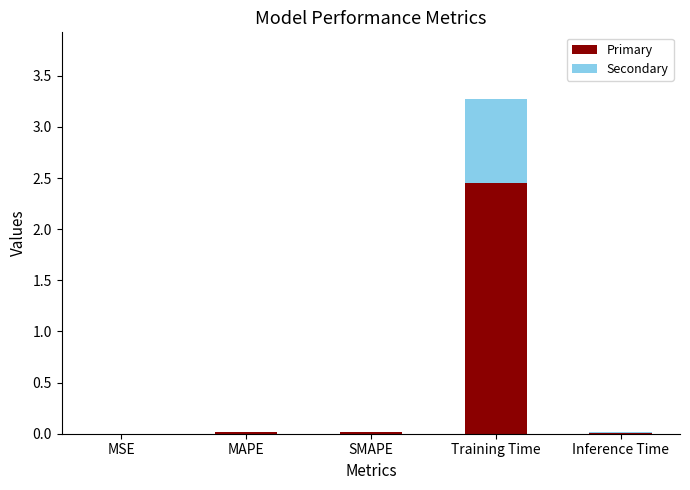

What is the total value across all series at Training Time?

3.3